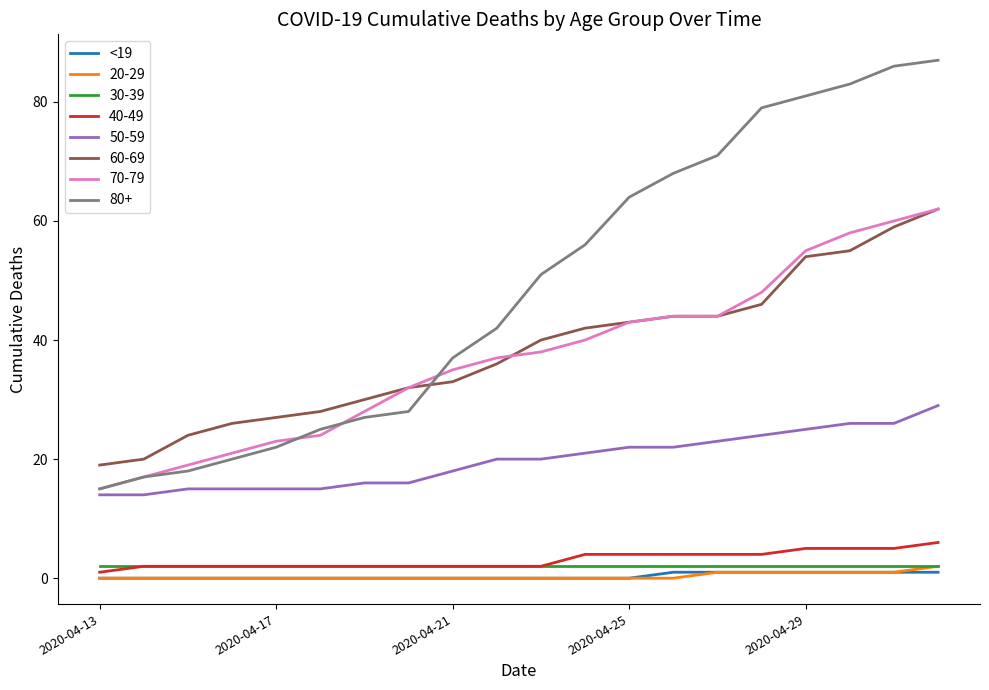

Which series has the widest spread of values?

80+